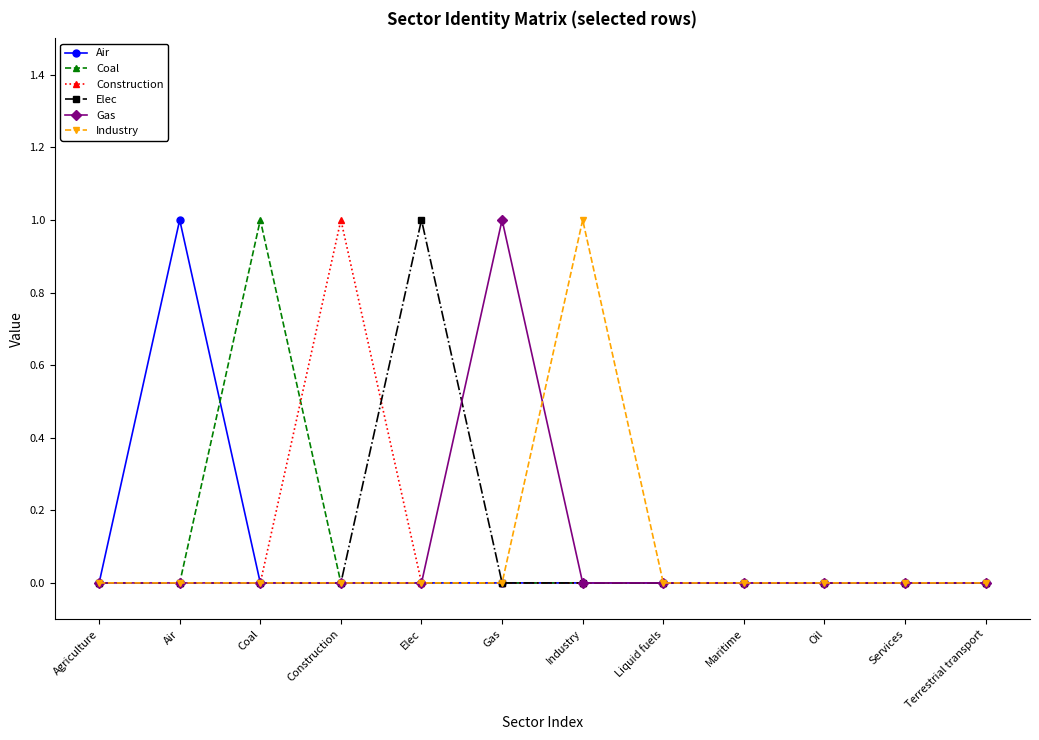

What are all the series names shown in the legend?

Air, Coal, Construction, Elec, Gas, Industry